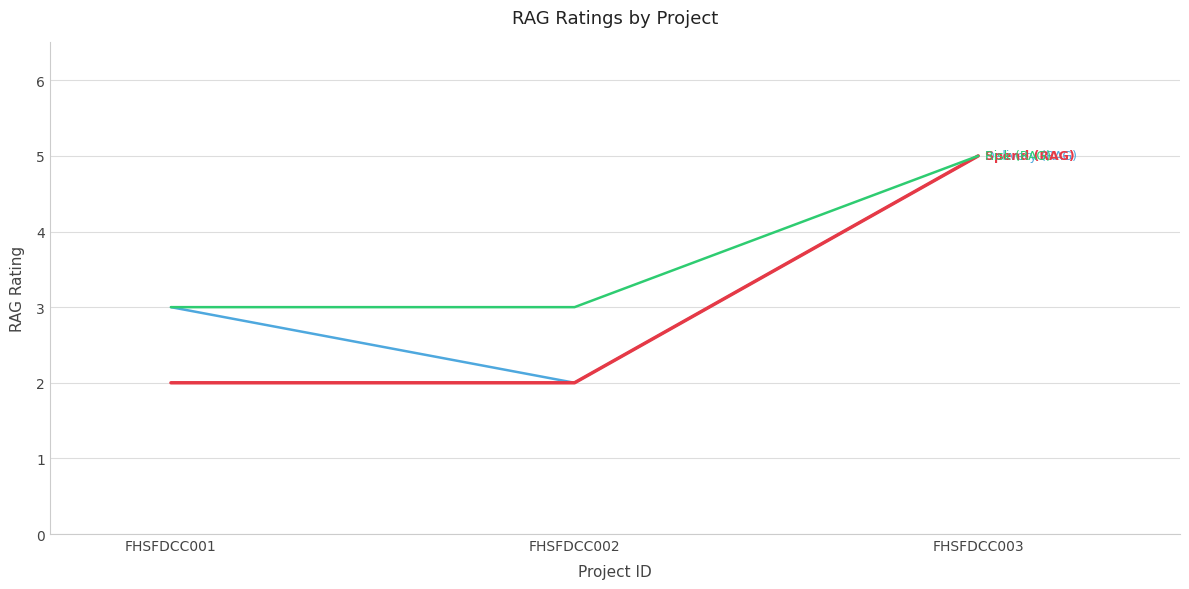

At which category is the sum across all series the highest?

FHSFDCC003